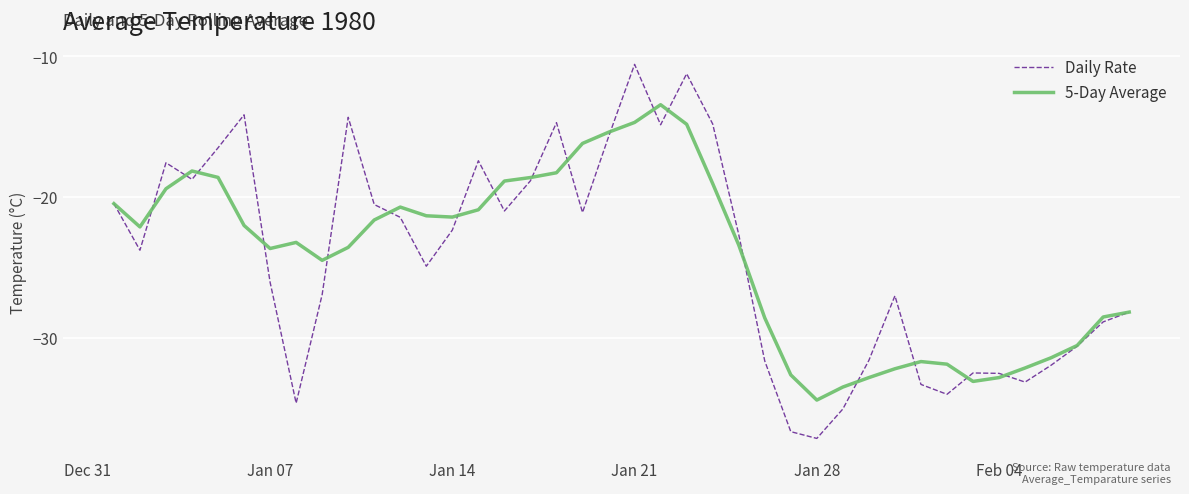

Does the chart have visible grid lines?

Yes